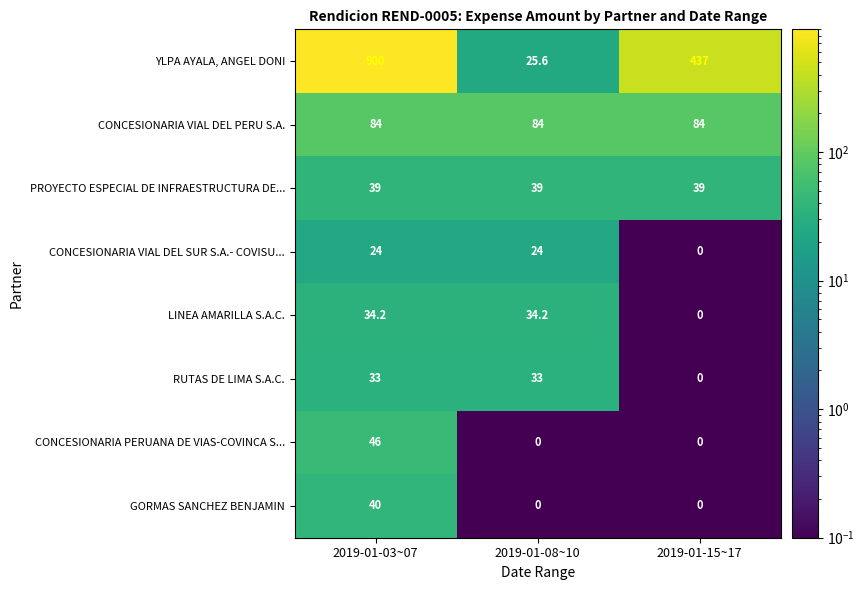

At which label does GORMAS SANCHEZ BENJAMIN reach its peak?

2019-01-03~07